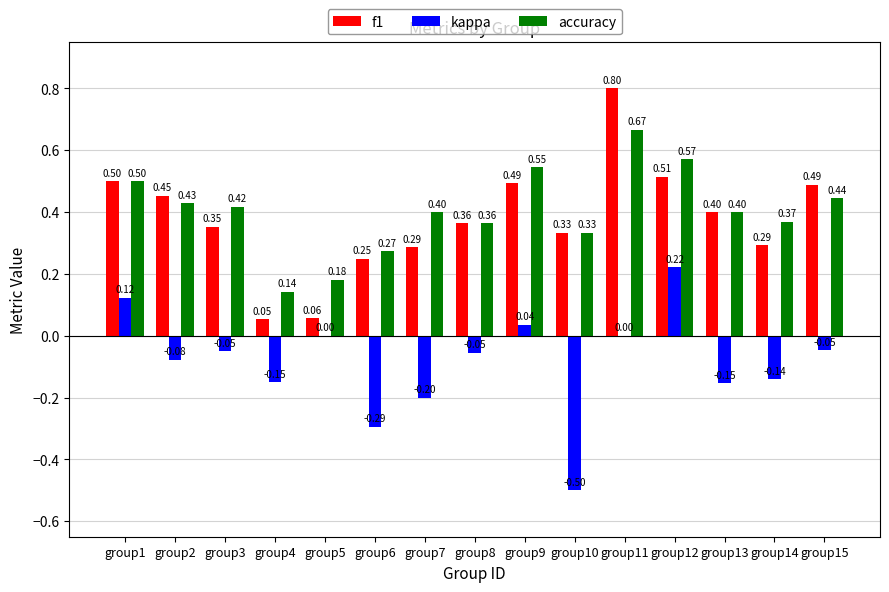

What is the total value across all series at group15?

0.9